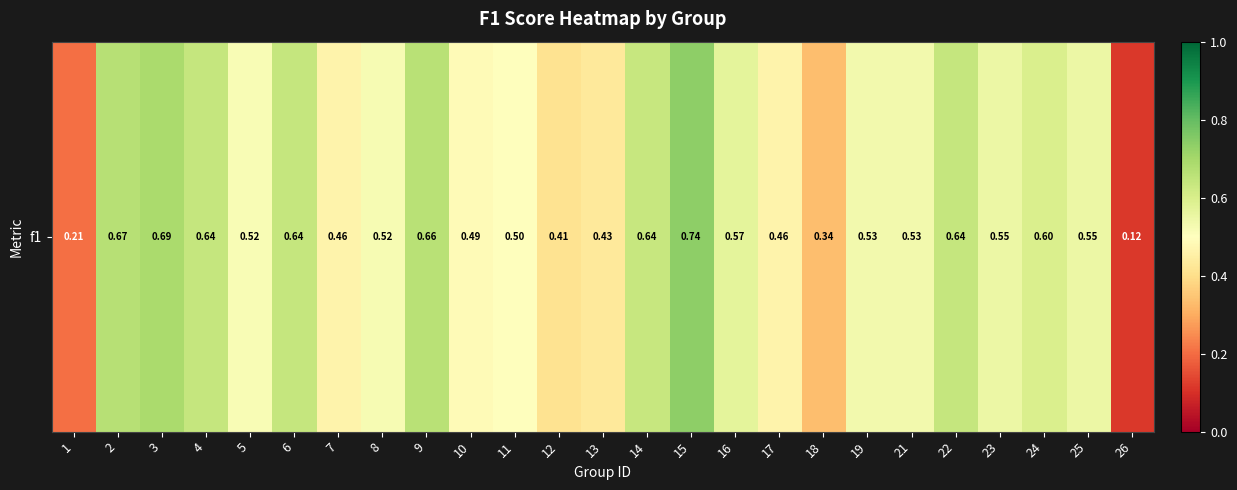

Which category has the highest value across all series?

15